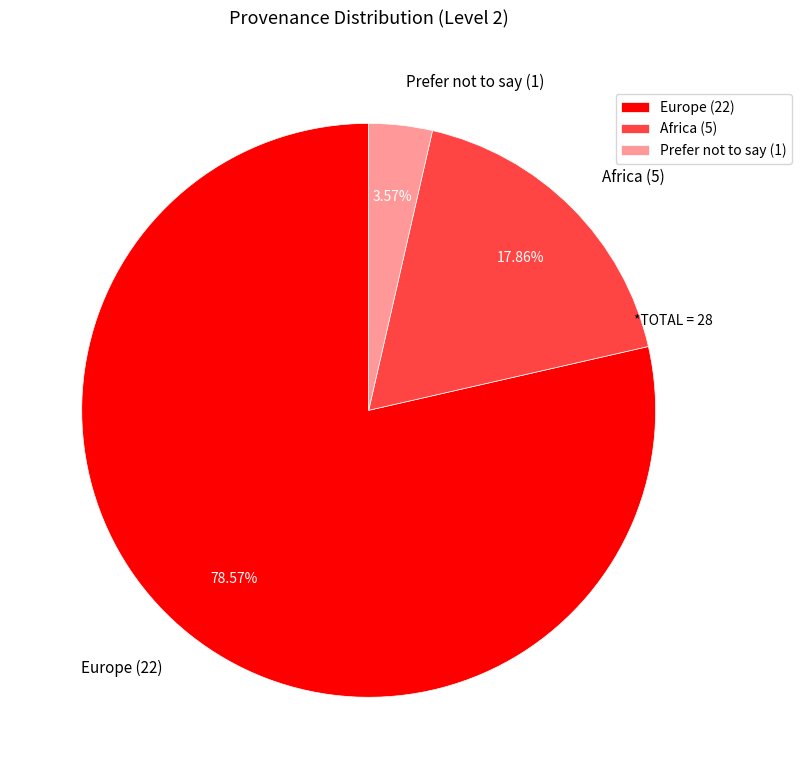

What portion of the pie excludes Prefer not to say?

96.4%